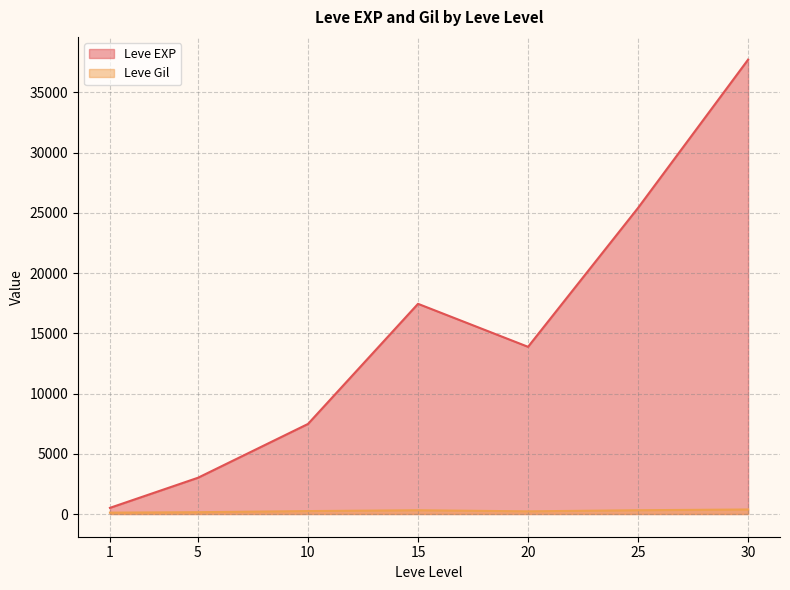

Rank the series at 10 from lowest to highest value.

Leve Gil, Leve EXP